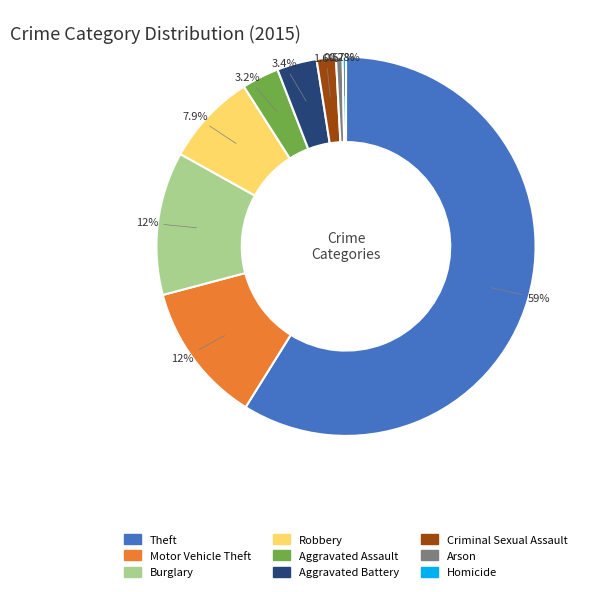

Is there any slice that represents more than half of the pie?

Yes